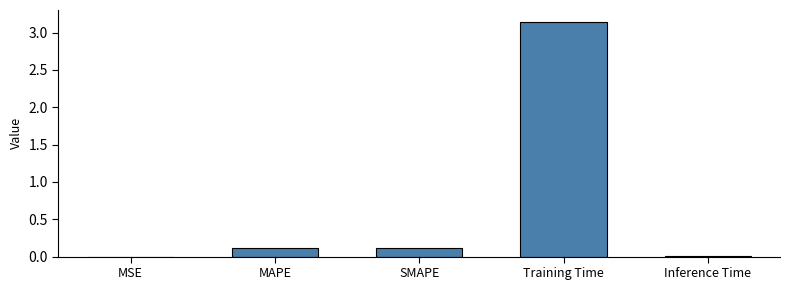

Which has a higher value, MSE or MAPE?

MAPE